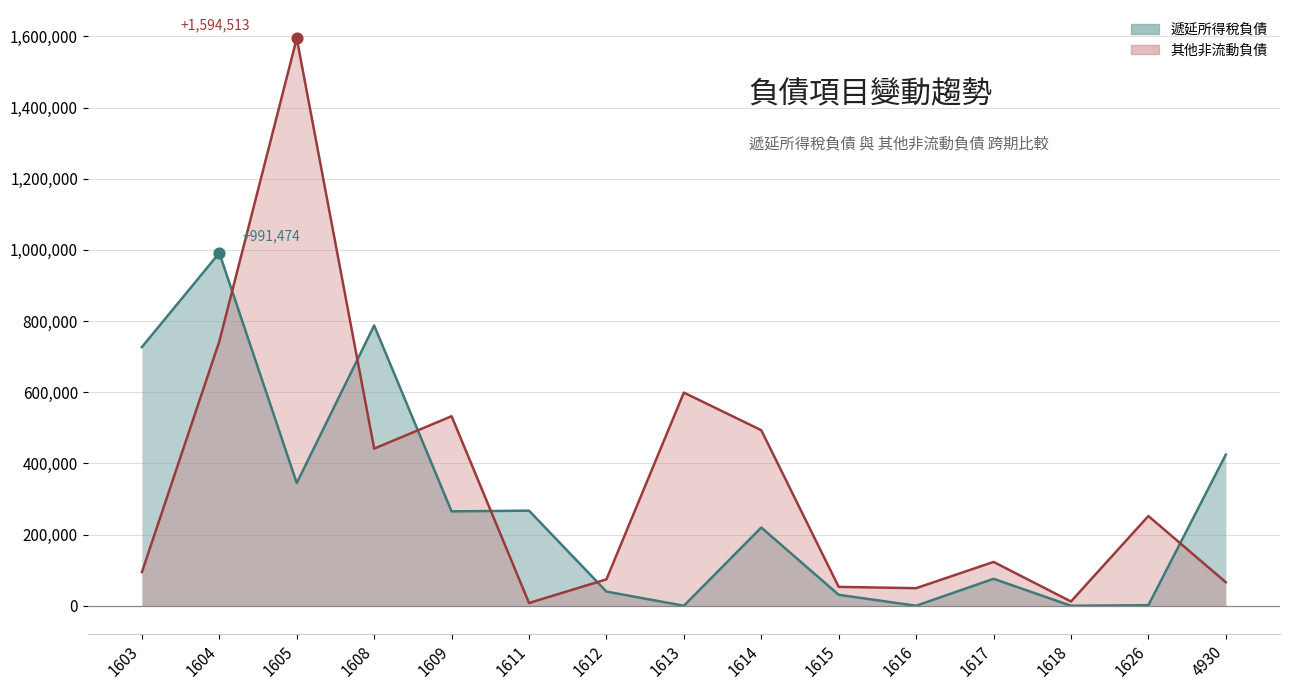

Which series has the largest total across all categories?

其他非流動負債